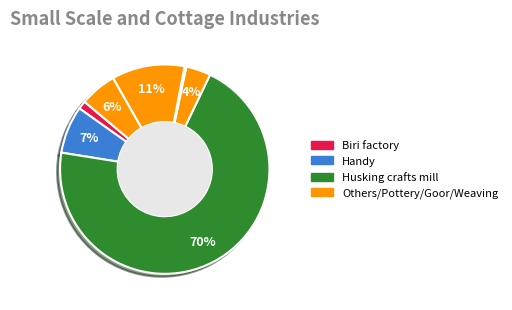

How many segments does this pie chart have?

7